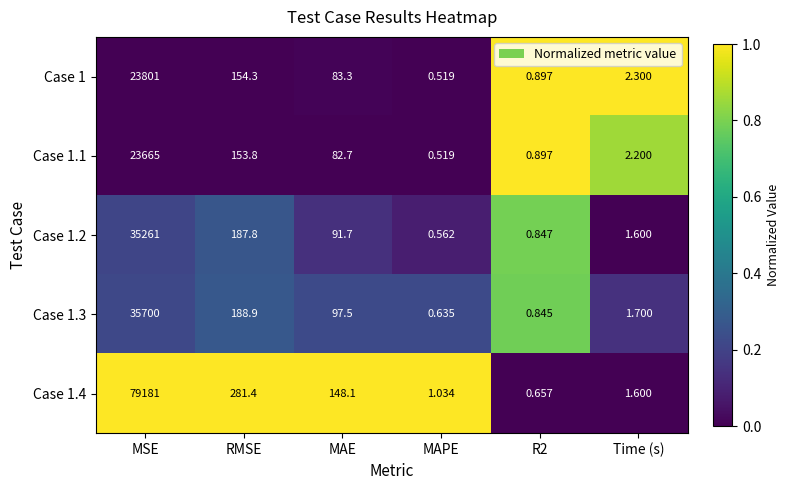

Which series has the largest range (max minus min)?

Case 1.4